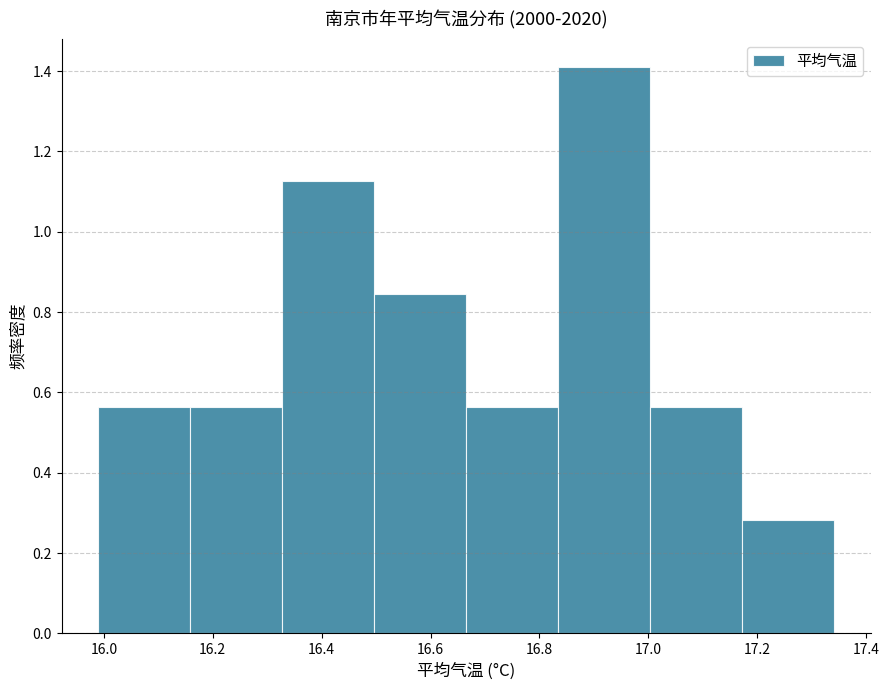

Which range on the x-axis has the tallest bar?

16.84 to 17.00